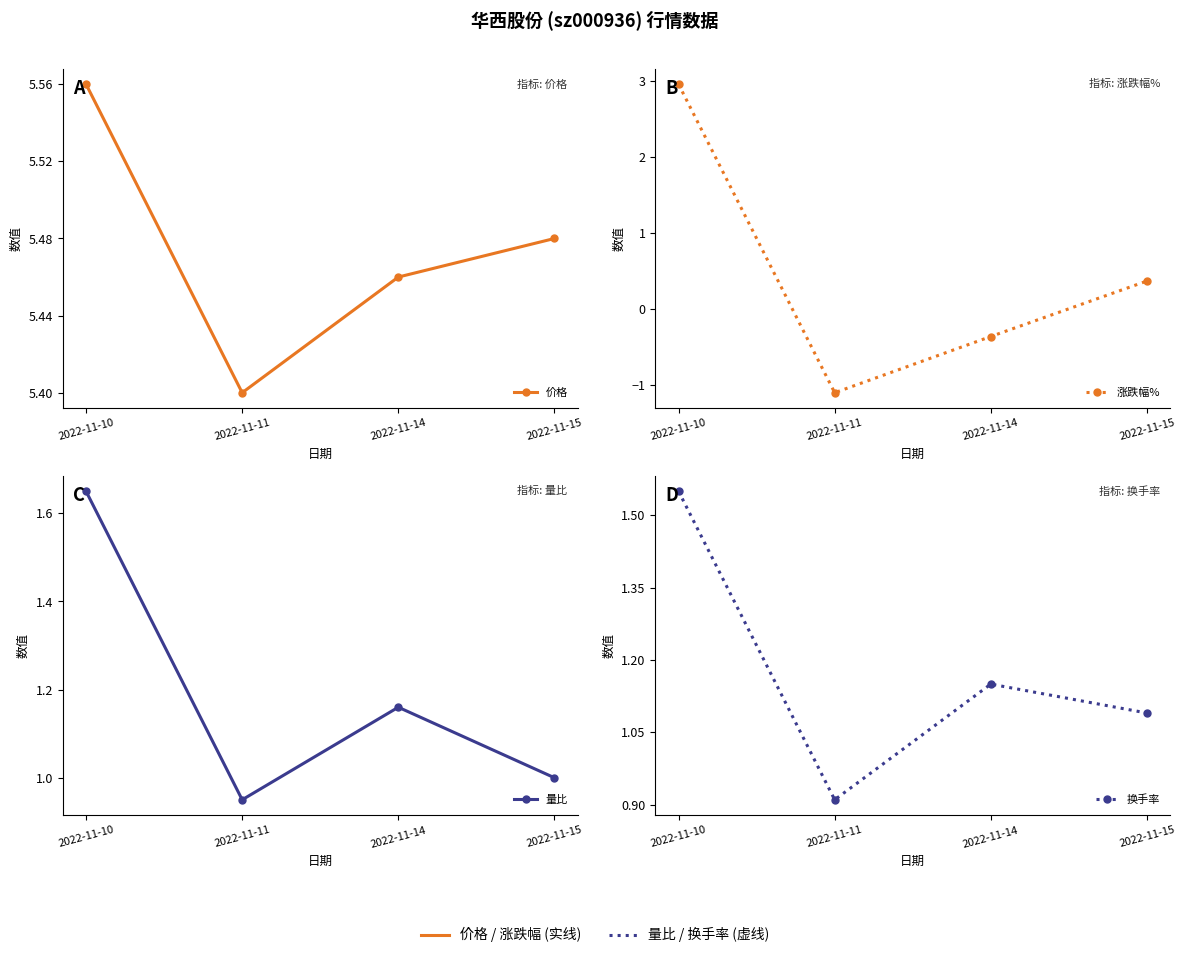

What is the sum of the 换手率 values at 2022-11-10 and 2022-11-14?

2.7